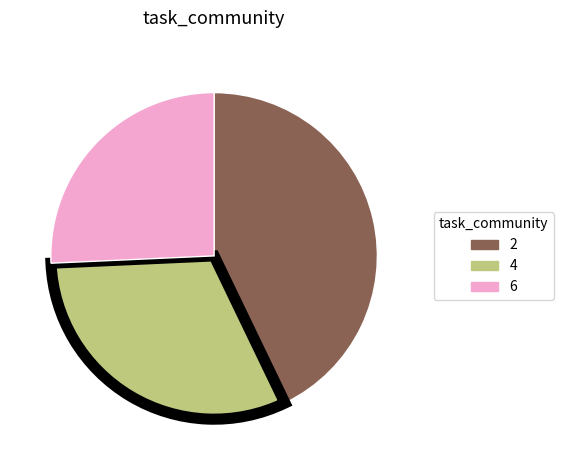

Is there a majority slice in this chart?

No